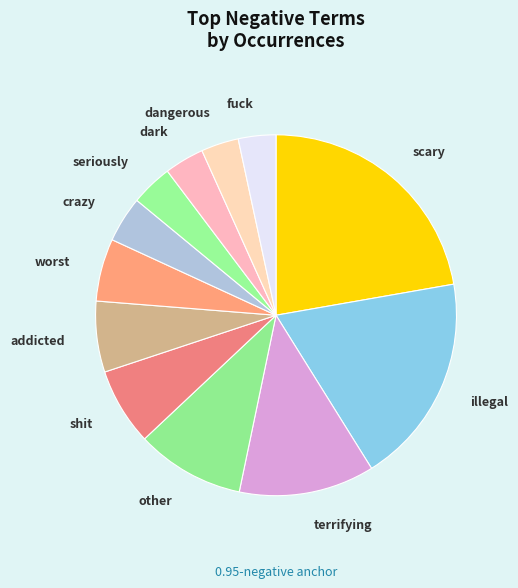

What is the ratio of the value at shit to the value at terrifying?

0.6